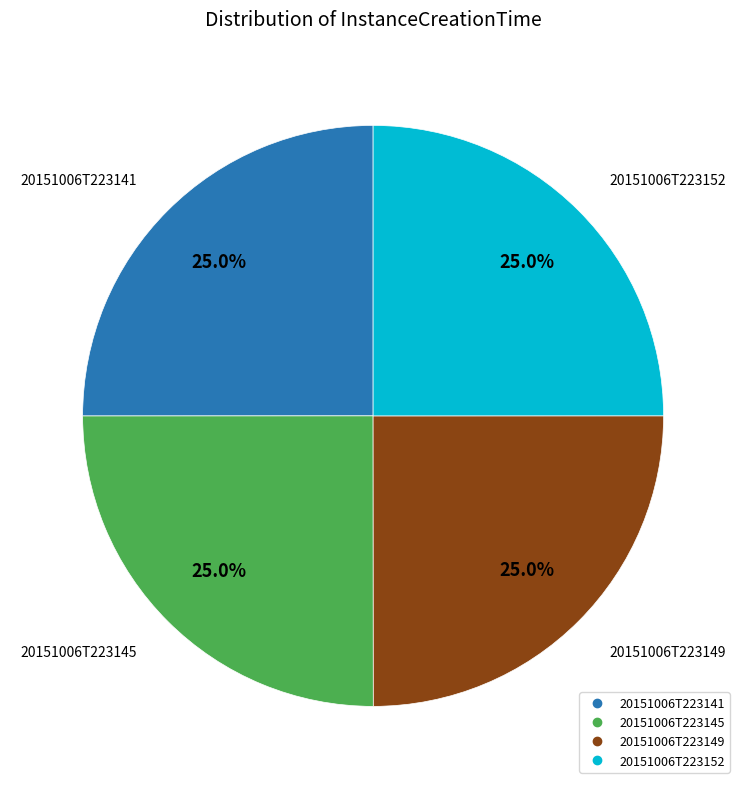

To the nearest percent, what portion does 20151006T223141 represent?

25%